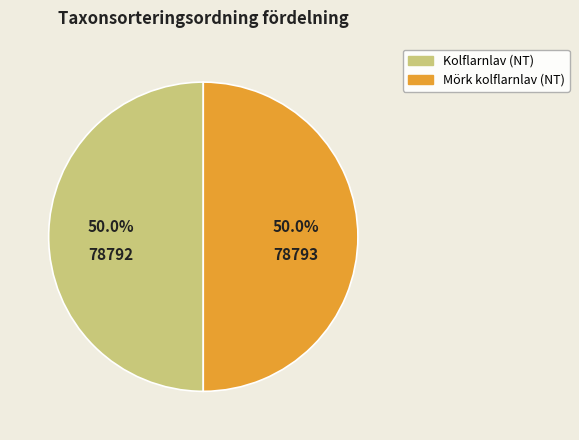

Is the sum of Mörk kolflarnlav (NT) and Kolflarnlav (NT) greater than half?

Yes